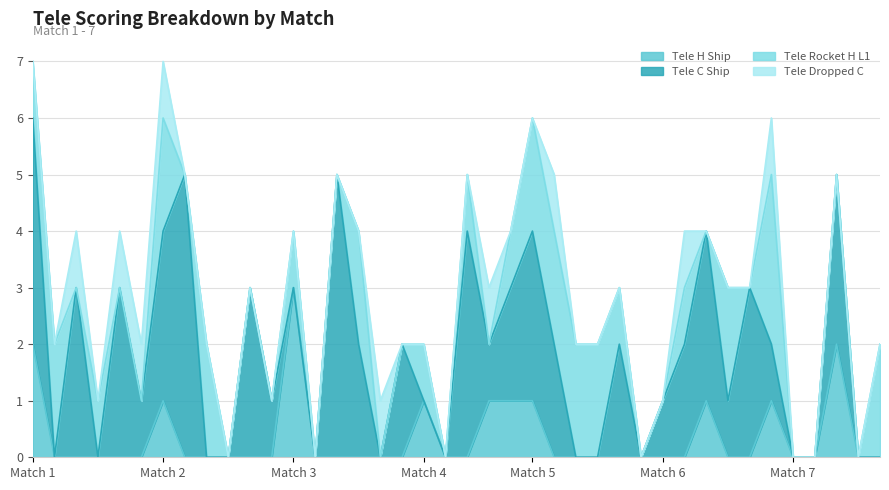

What is the highest value of the Tele C Ship series?

5